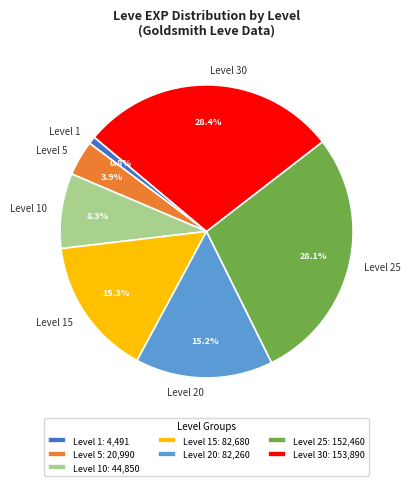

Count the number of slices in the pie.

7